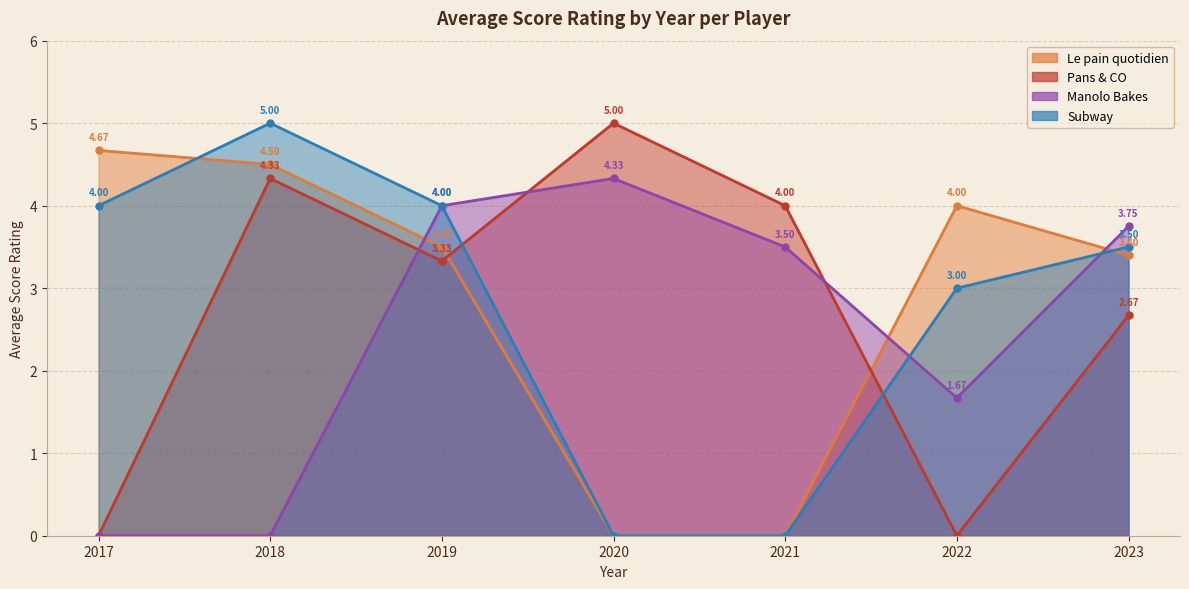

Reading right to left, extract all data points from this chart.

Le pain quotidien: 2023=3.4	2022=4.0	2021=0.0	2020=0.0	2019=3.5	2018=4.5	2017=4.7
Pans & CO: 2023=2.7	2022=0.0	2021=4.0	2020=5.0	2019=3.3	2018=4.3	2017=0.0
Manolo Bakes: 2023=3.8	2022=1.7	2021=3.5	2020=4.3	2019=4.0	2018=0.0	2017=0.0
Subway: 2023=3.5	2022=3.0	2021=0.0	2020=0.0	2019=4.0	2018=5.0	2017=4.0